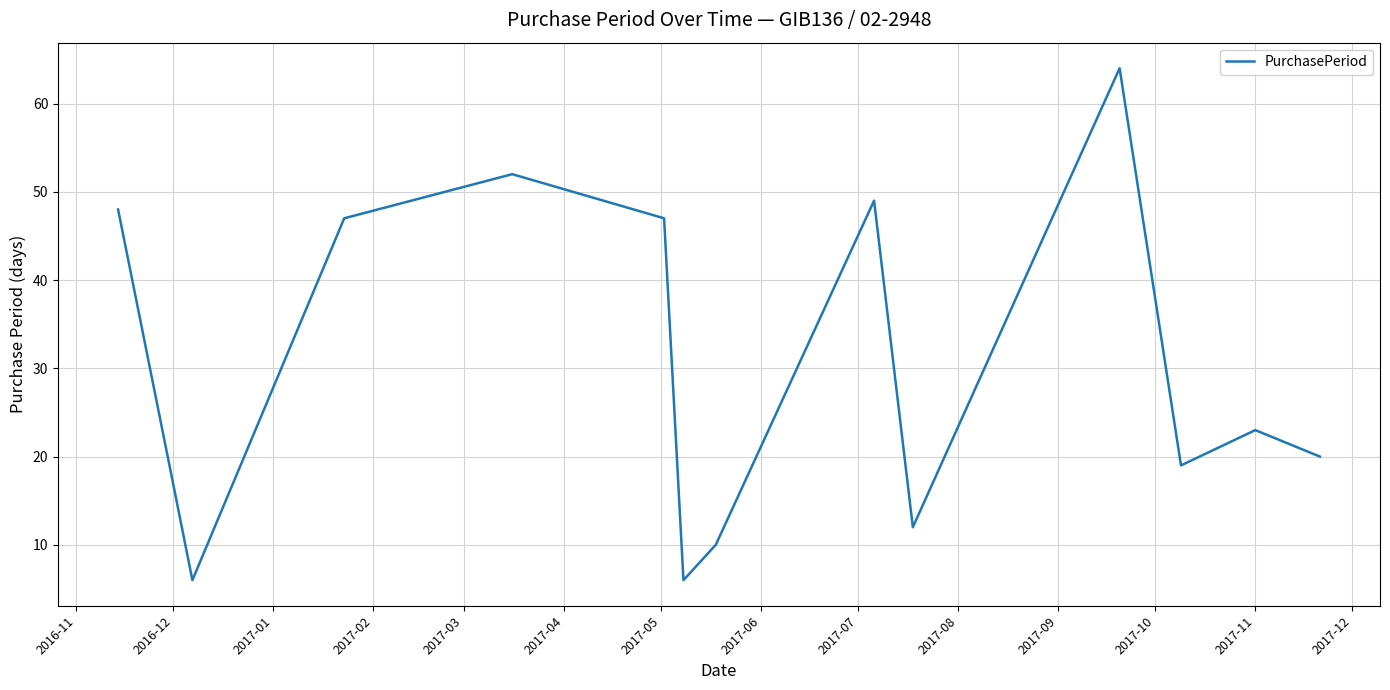

What is the difference between the maximum and minimum values?

58